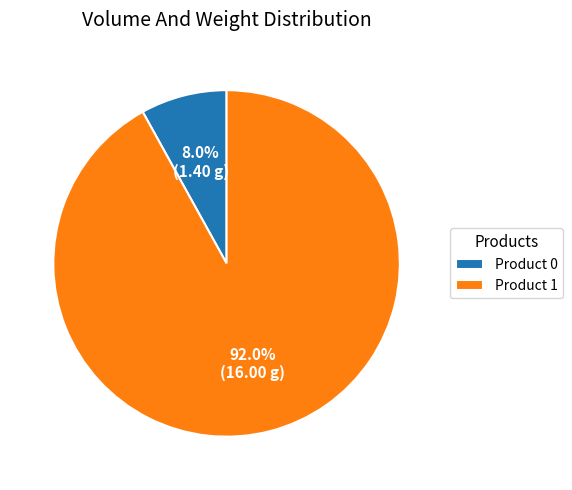

What is the majority slice?

Product 1